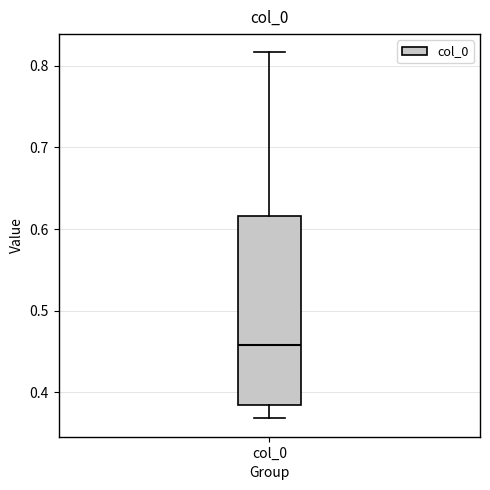

Read this box plot against the y-axis: the position of the median line, the range covered by the box, and the ends of both whiskers. The values are not printed on the chart, so give them approximately, as read against the axis.

median 0.46, box 0.38 to 0.62, whiskers 0.37 to 0.82